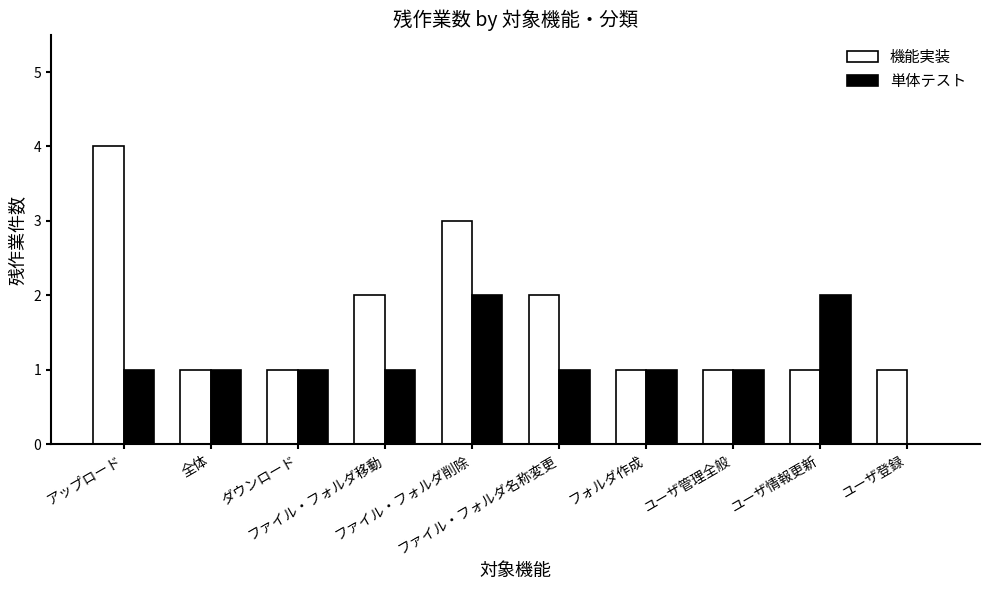

What is the maximum value shown in the chart?

4